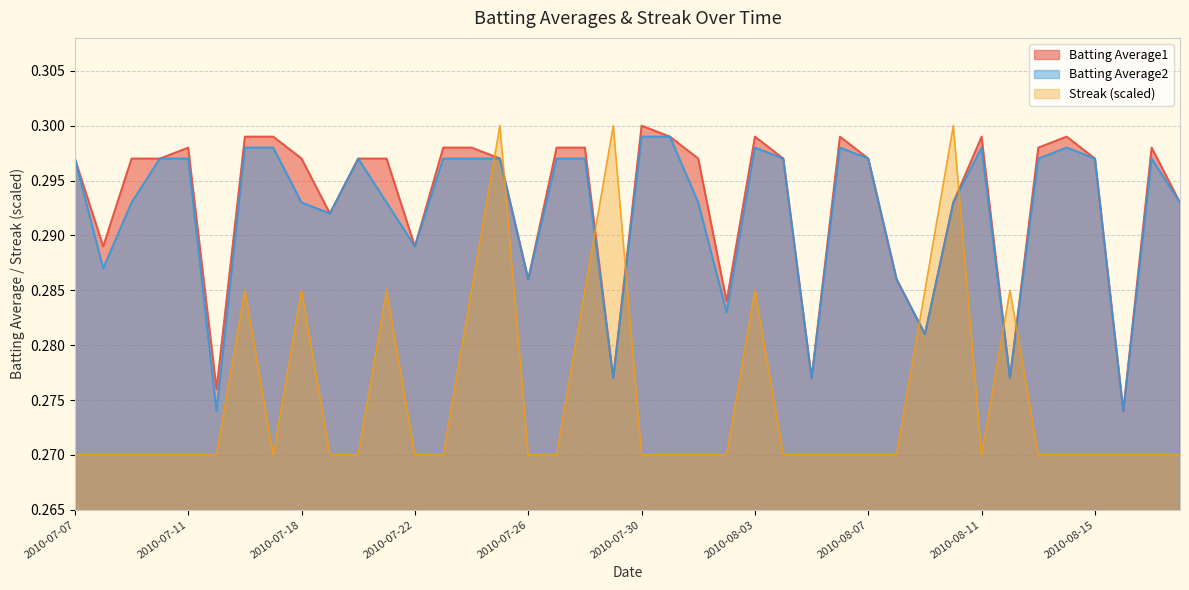

At which category does Batting Average2 reach its first local valley?

2010-07-08